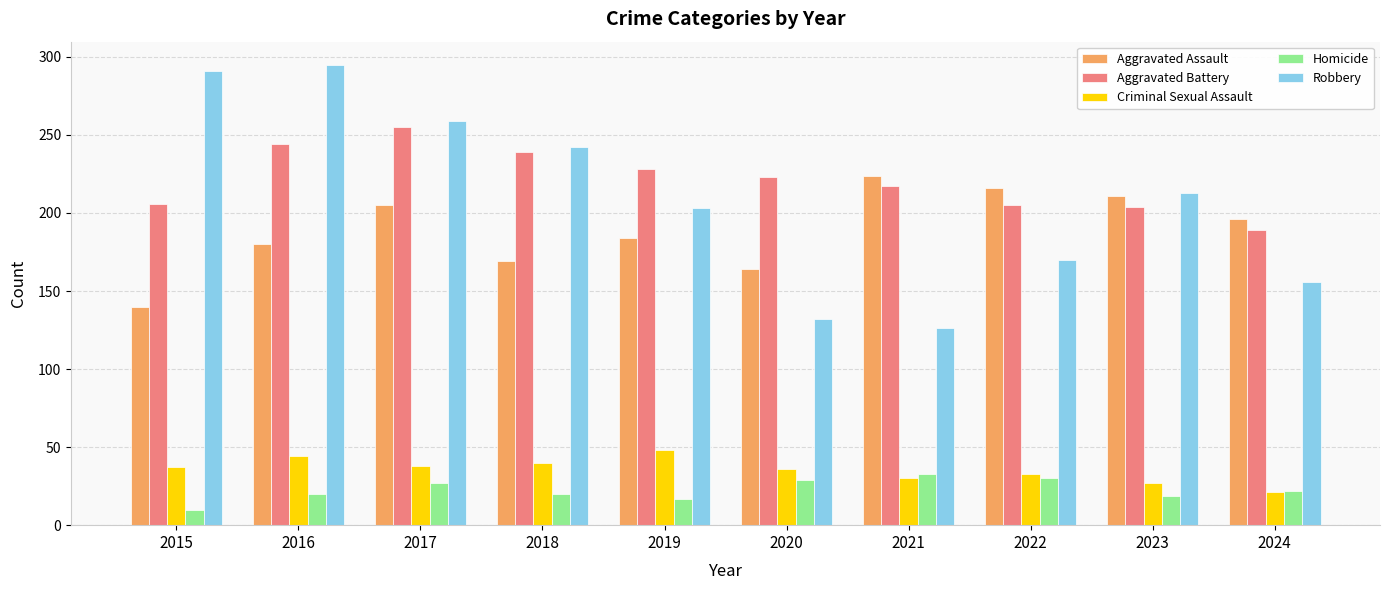

What value does the Aggravated Assault series have at 2023, to the nearest 5?

210